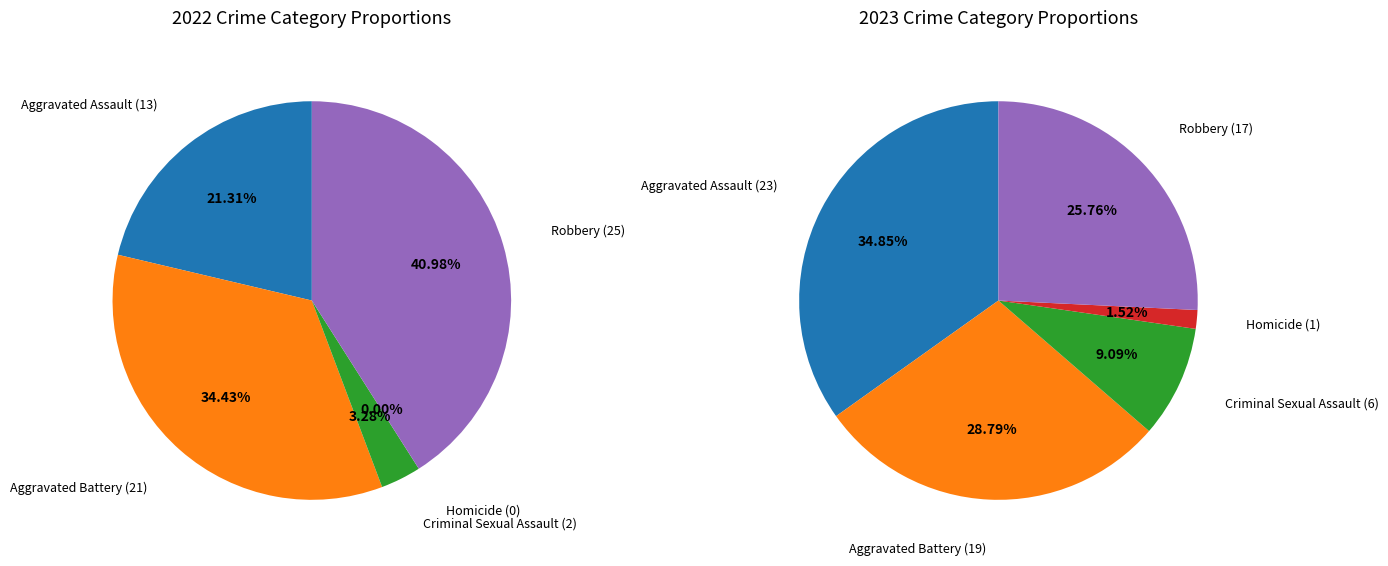

Rank the categories by value from lowest to highest.

Homicide, Criminal Sexual Assault, Robbery, Aggravated Battery, Aggravated Assault